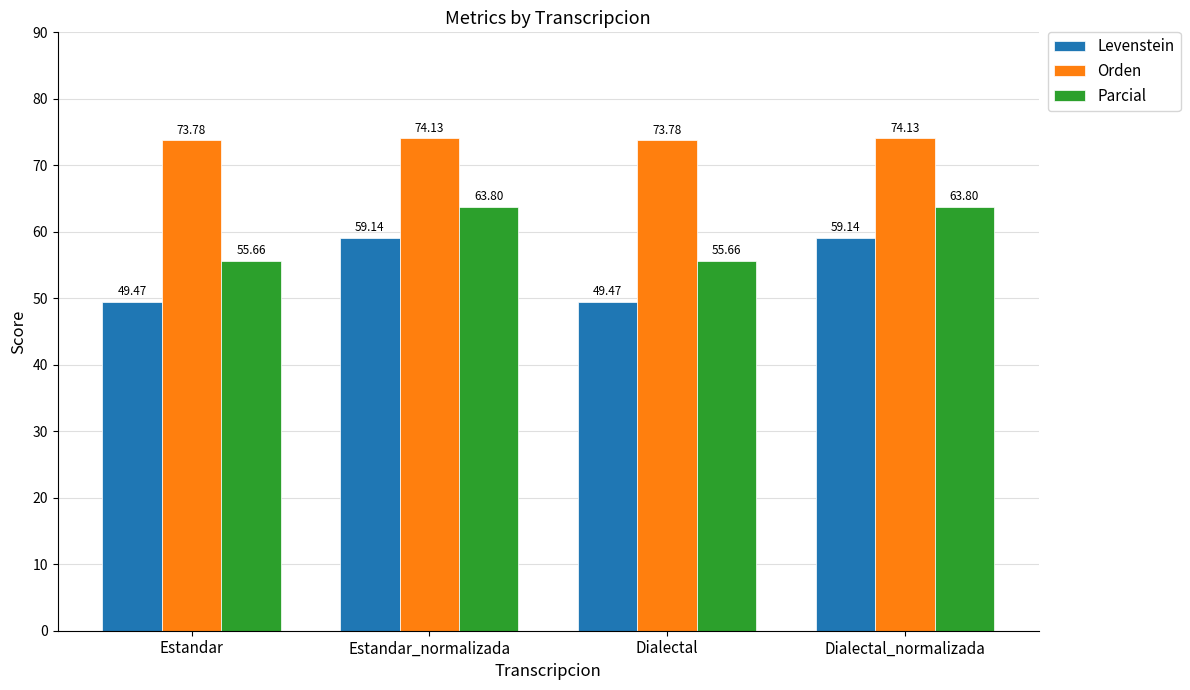

Rank the series by their average value, from highest to lowest.

Orden, Parcial, Levenstein